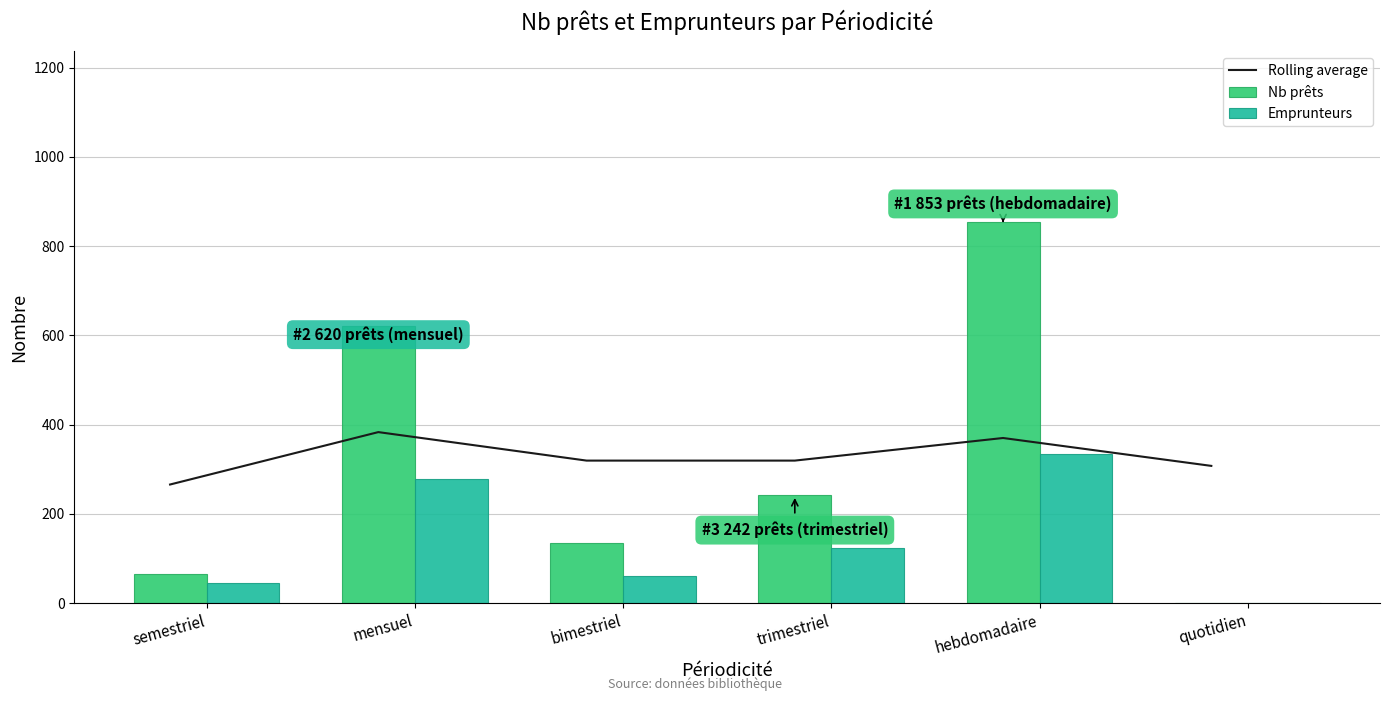

What are all the series names shown in the legend?

Rolling average, Nb prêts, Emprunteurs